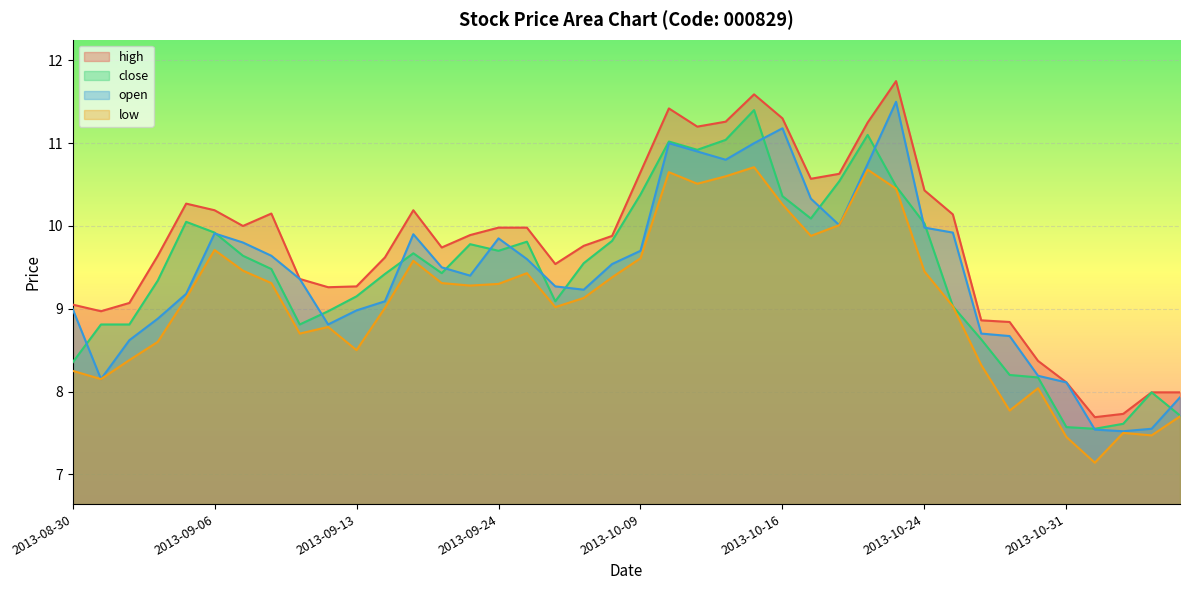

What is the value of the low point at the 29th from the left?

10.7